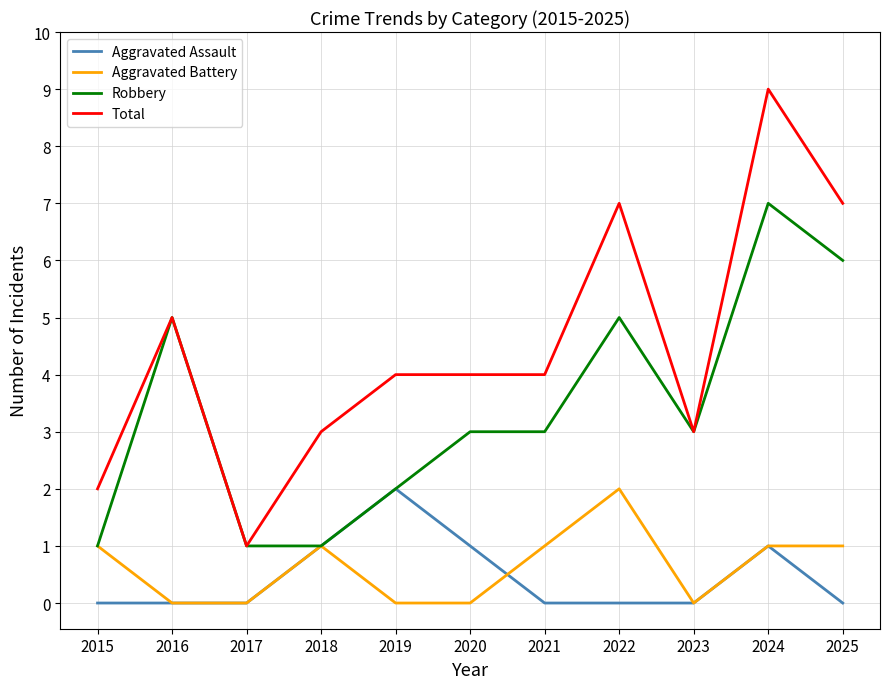

At which category does the chart reach its peak across all series?

2024